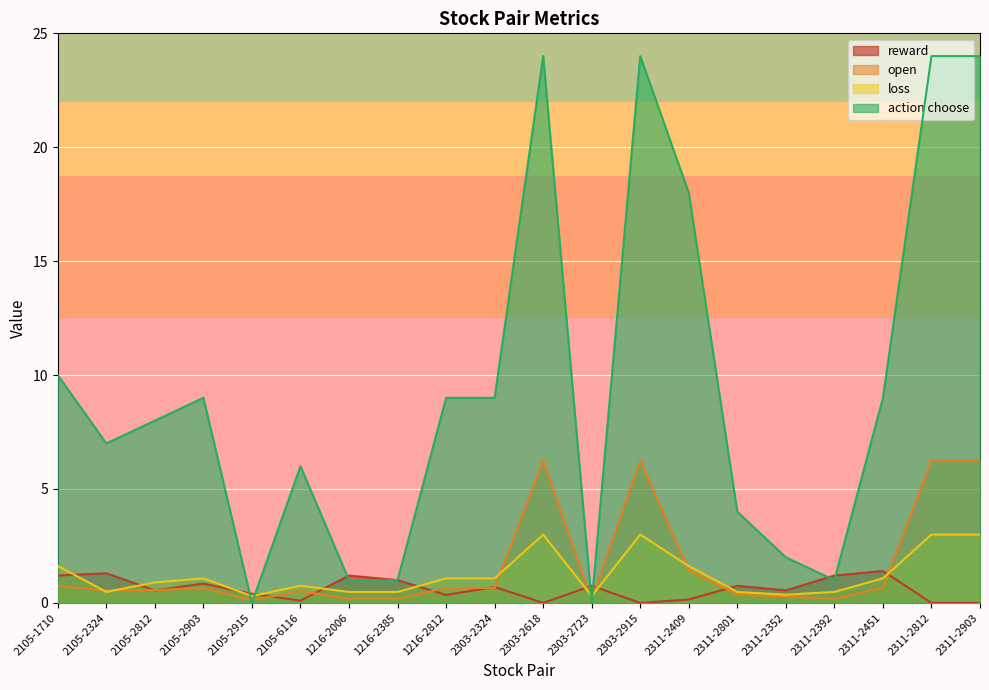

The value of reward at 1216-2812 is 0.3. True or false?

True